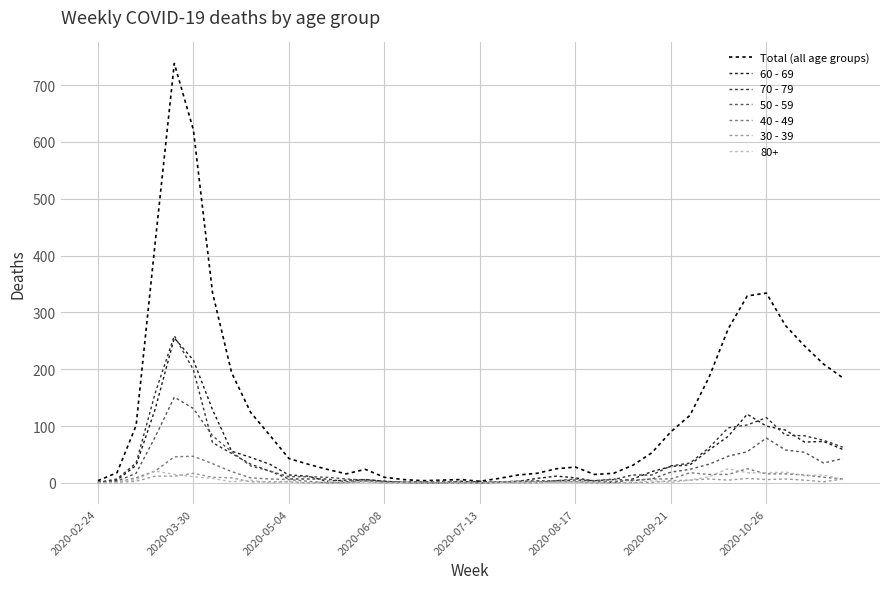

Which series has the largest total across all categories?

Total (all age groups)